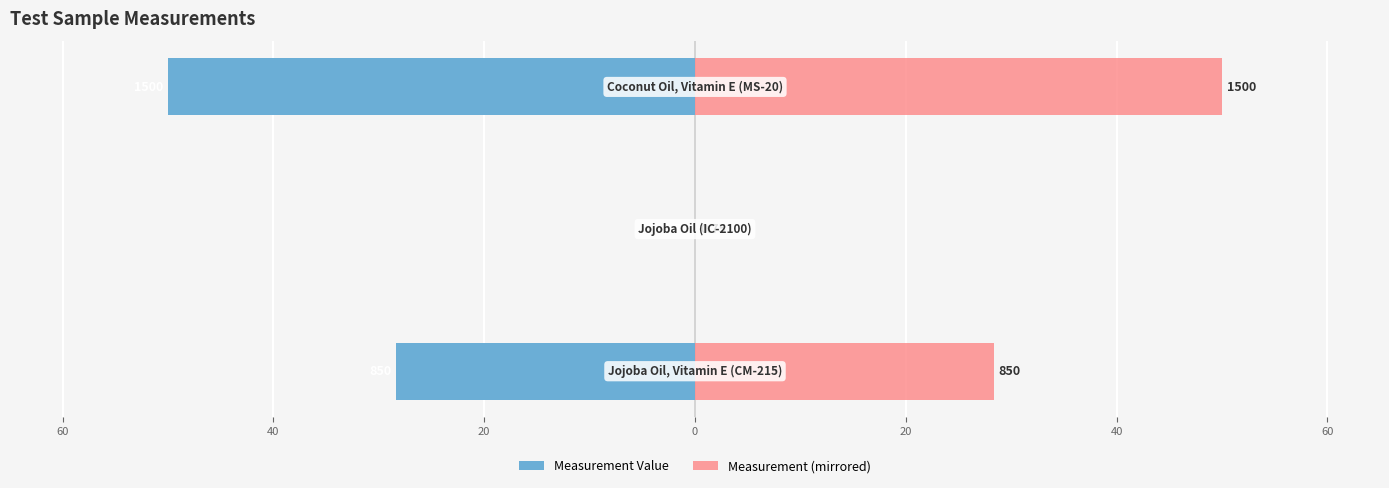

What is the difference between the maximum and minimum values in the Measurement (mirrored) series?

50.0